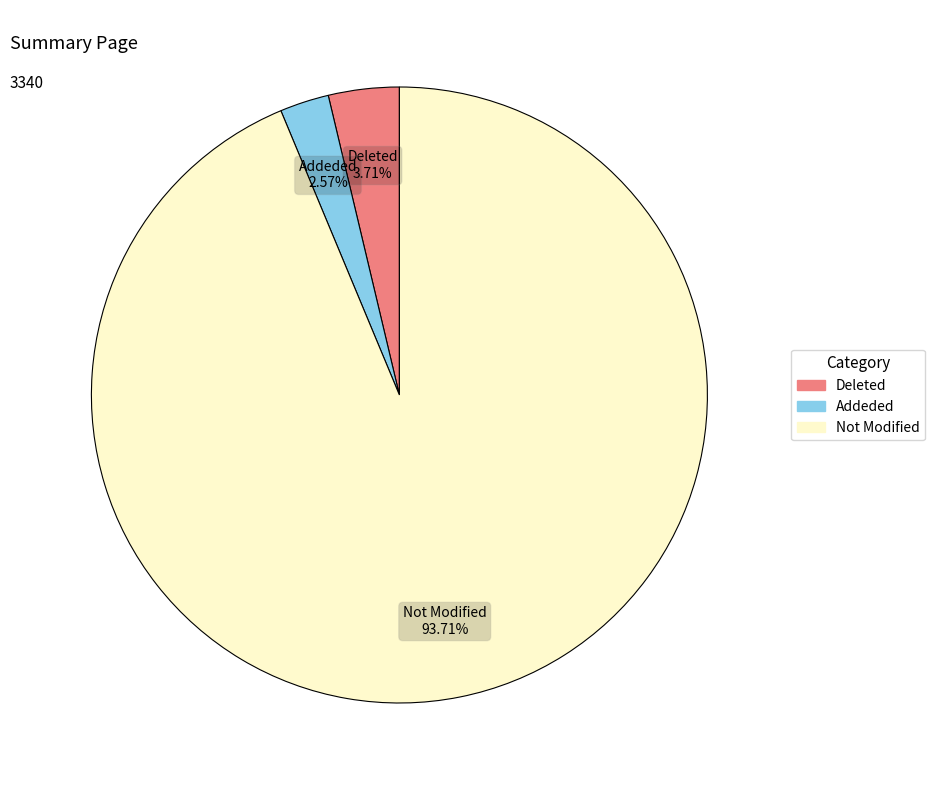

What portion of the pie excludes Addeded?

97.4%